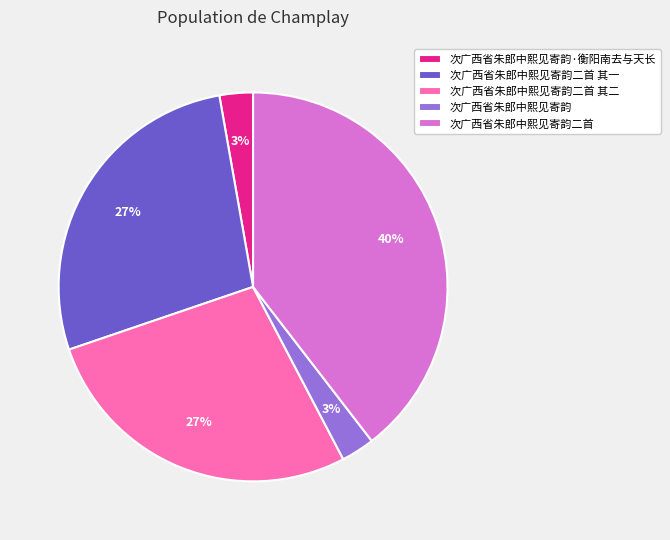

Between 次广西省朱郎中熙见寄韵 and 次广西省朱郎中熙见寄韵二首 其一, which is larger?

次广西省朱郎中熙见寄韵二首 其一